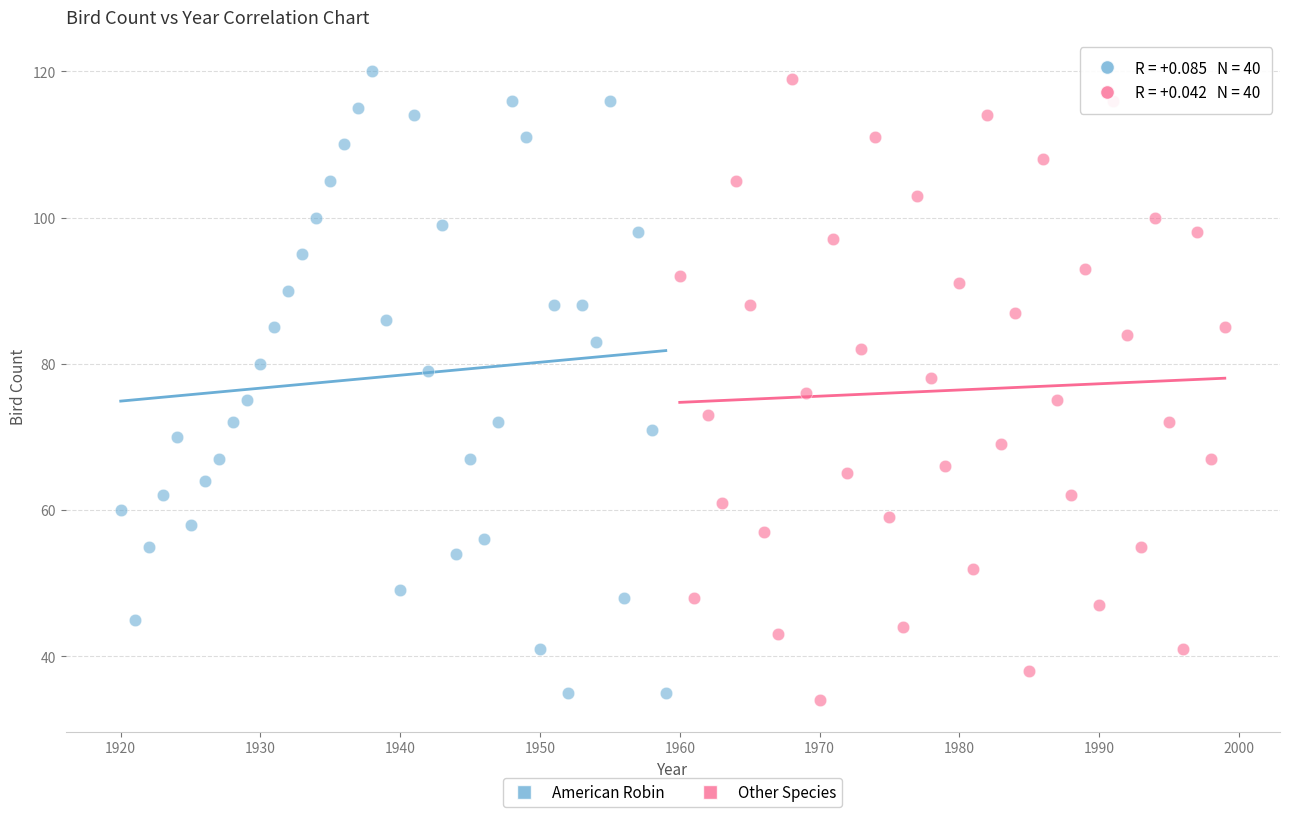

What are all the series names shown in the legend?

American Robin, Other Species